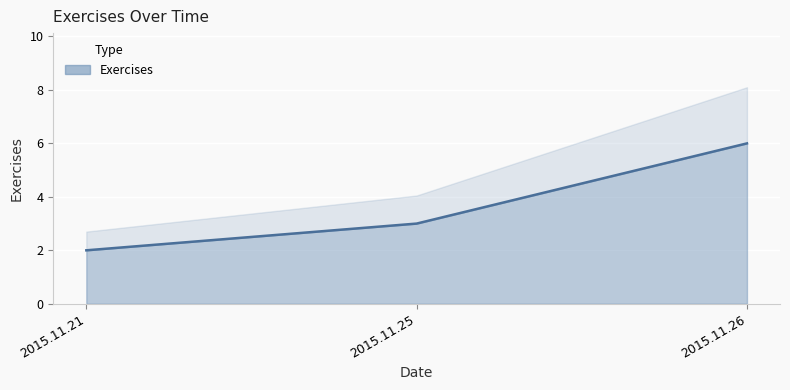

Reading left to right, transcribe all the data shown in this chart.

2015.11.21=2	2015.11.25=3	2015.11.26=6